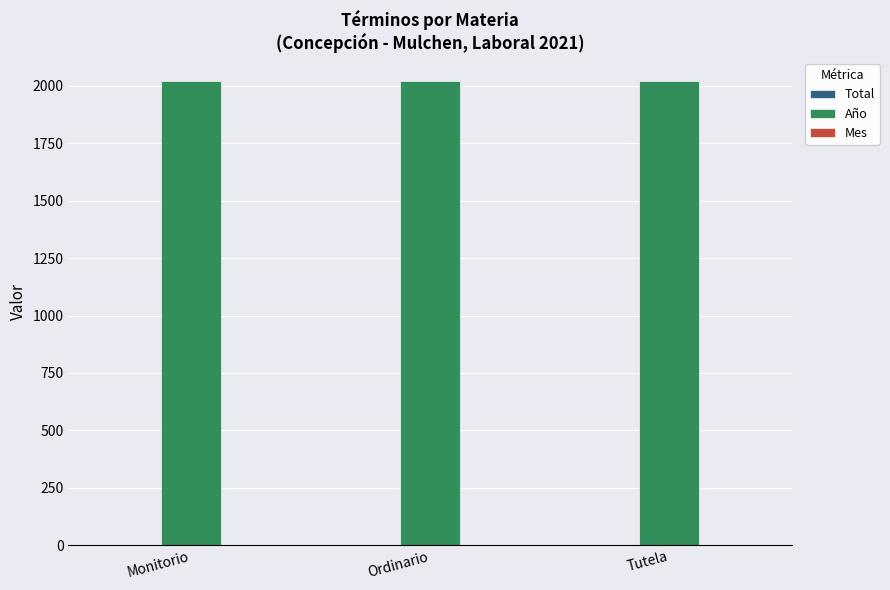

Does the chart contain stacked bars?

No